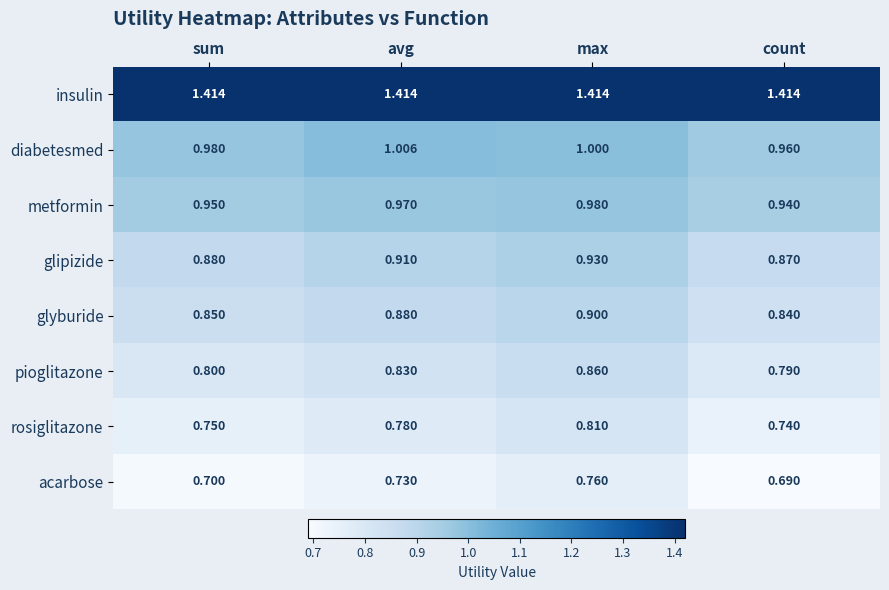

At which label does glipizide reach its peak?

max